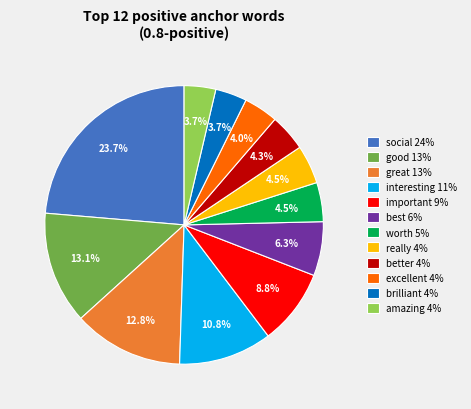

Does really represent more than half of the total?

No